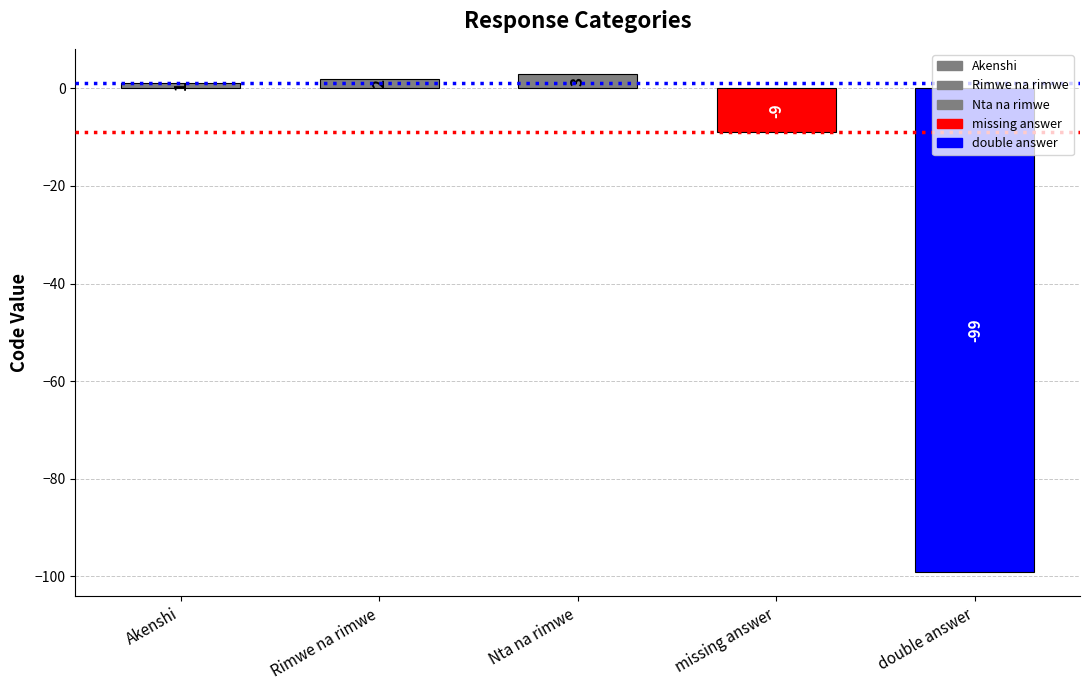

At which category does the chart reach its minimum across all series?

double answer